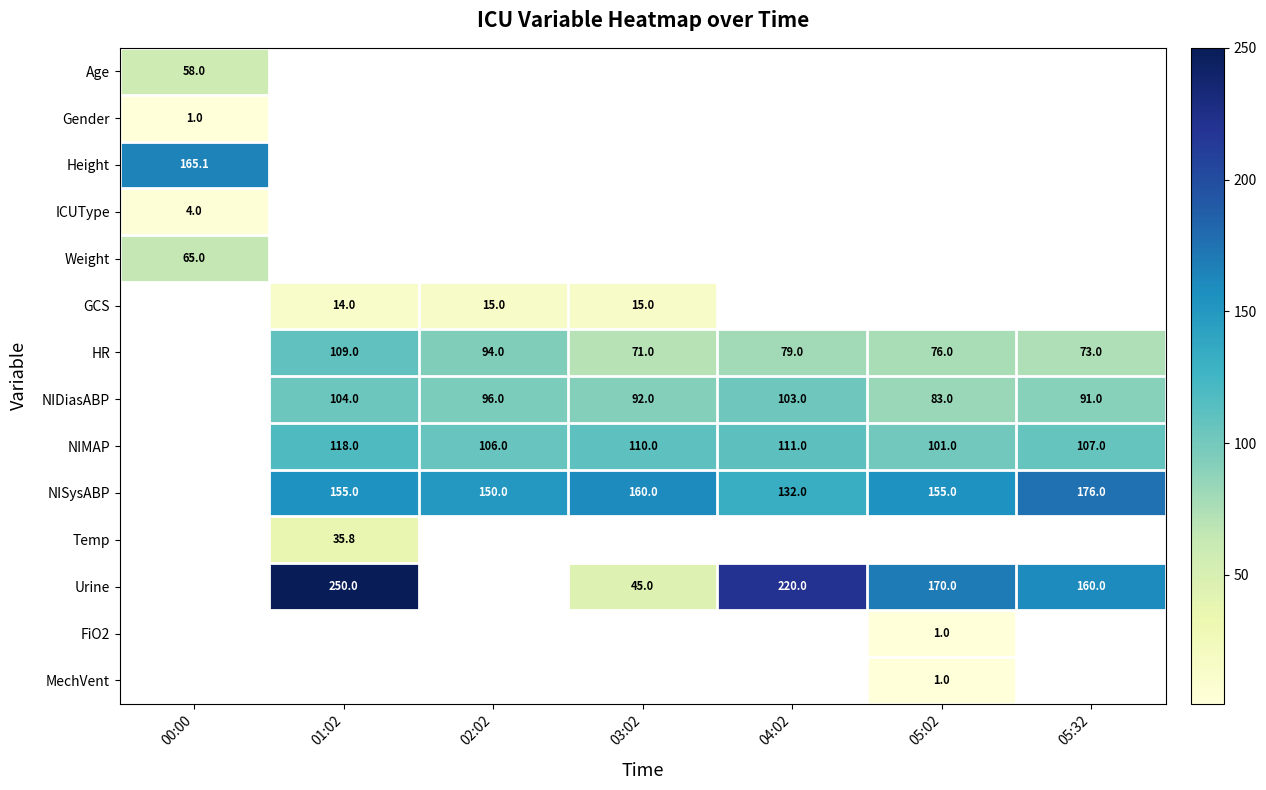

Is it true that NIDiasABP equals 83.0 at 05:02?

True